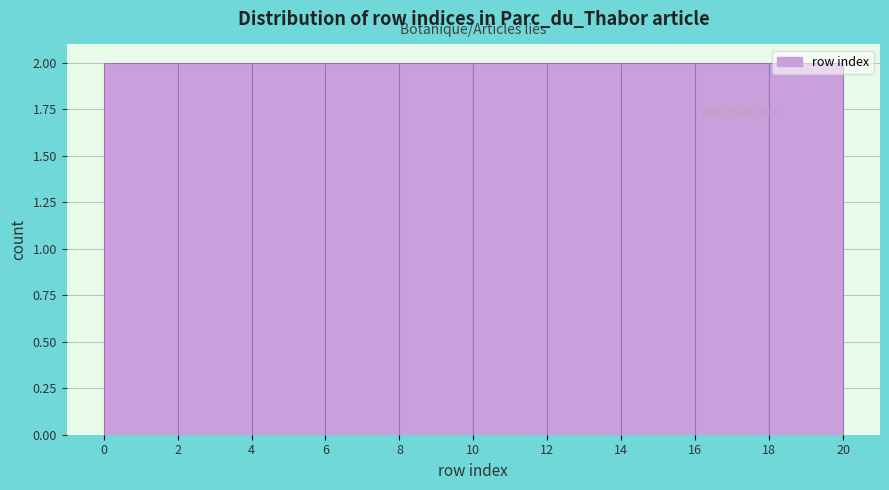

Reading left to right, transcribe this chart: for each bar, give the range it covers on the x-axis and its height. The values are not printed on the chart, so give them approximately, as read against the axis.

0 to 2: 2
2 to 4: 2
4 to 6: 2
6 to 8: 2
8 to 10: 2
10 to 12: 2
12 to 14: 2
14 to 16: 2
16 to 18: 2
18 to 20: 2